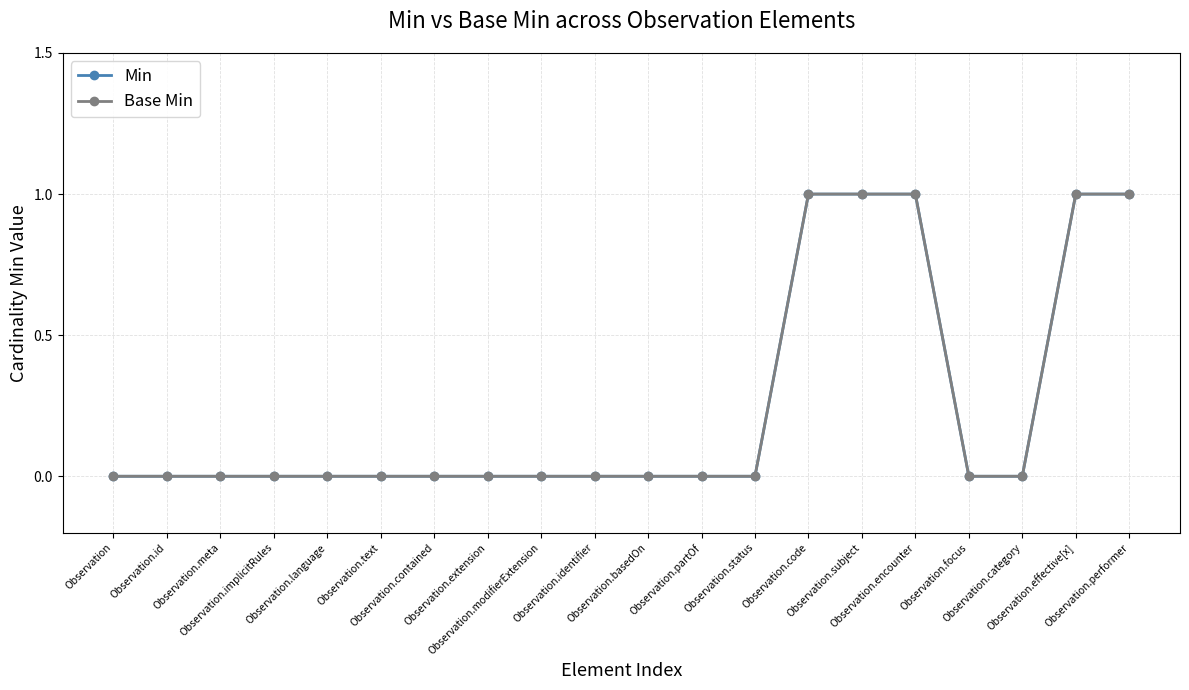

Does the chart display data point markers on the line(s)?

Yes